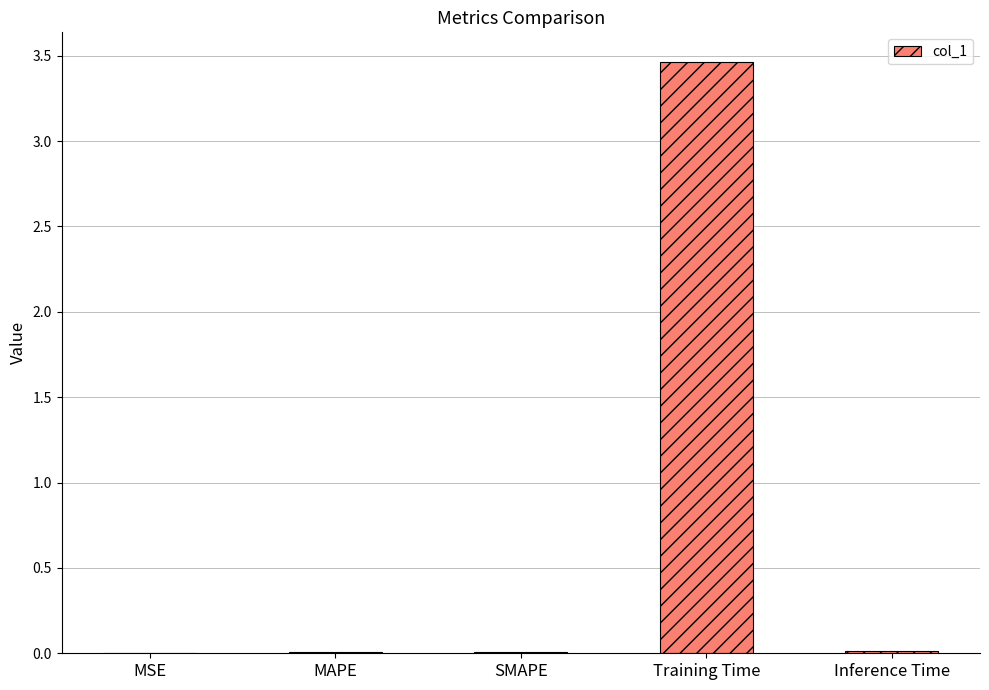

True or false: the data shows 0.0 at MAPE.

True